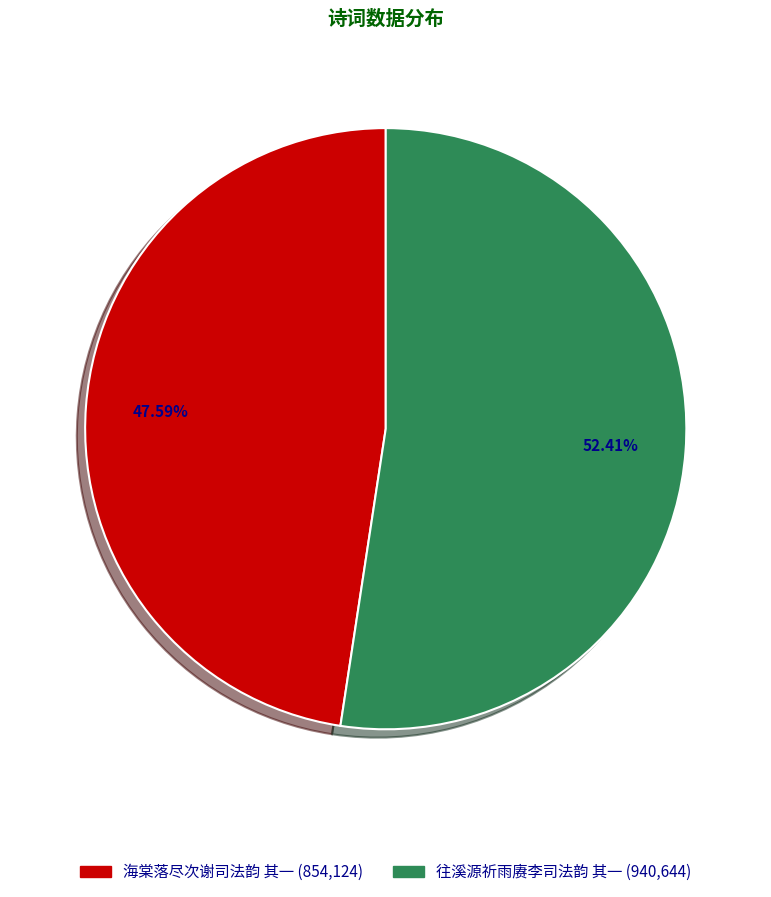

What percentage do 海棠落尽次谢司法韵 其一 and 往溪源祈雨赓李司法韵 其一 together represent?

100.0%